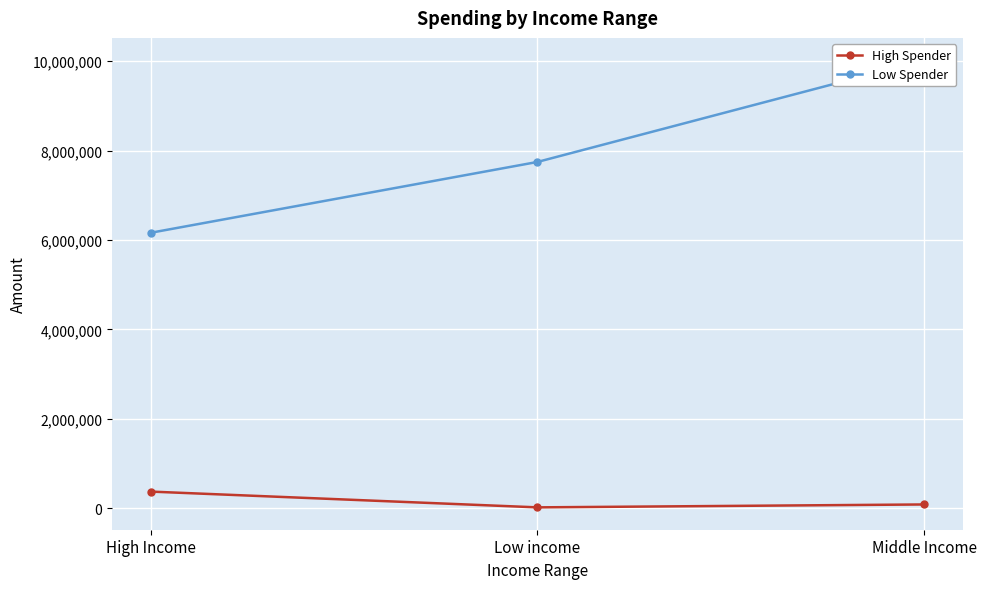

Rank the series at Middle Income from lowest to highest value.

High Spender, Low Spender